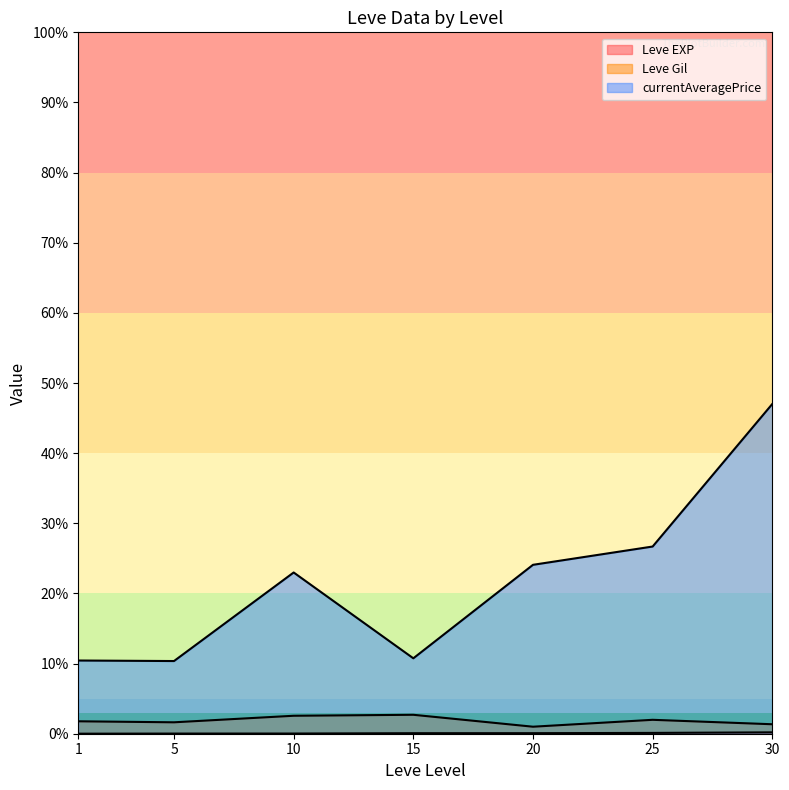

List the series in order of their peak value, lowest first.

Leve EXP, Leve Gil, currentAveragePrice